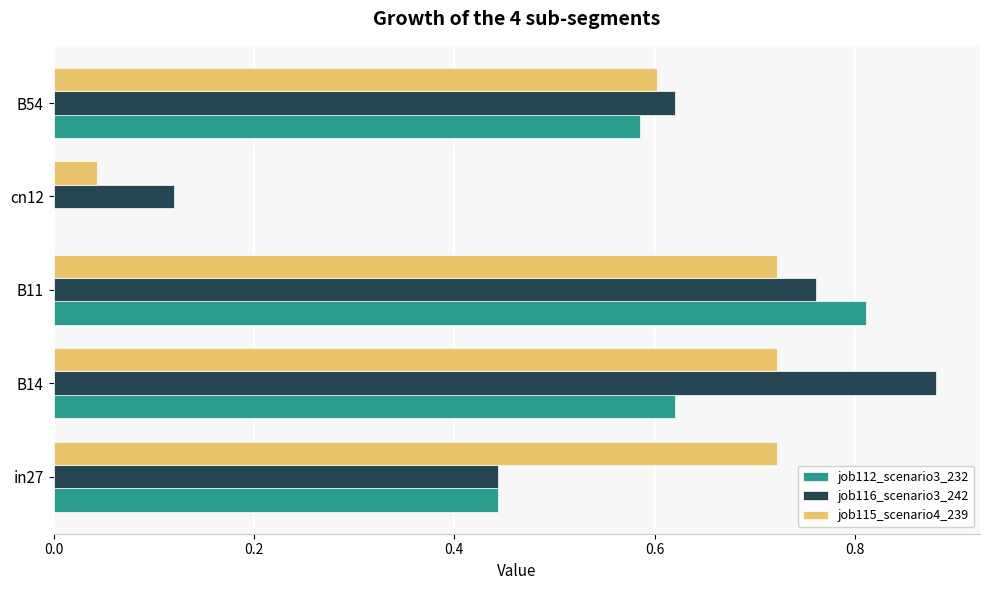

The job112_scenario3_232 series shows 0.0 at cn12. True or false?

True